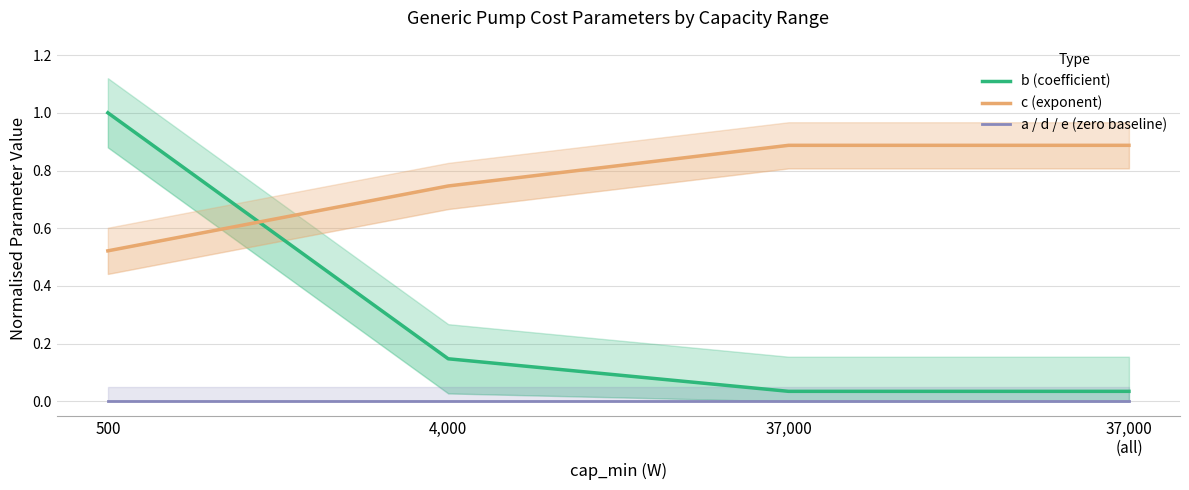

Rank the categories by b (coefficient) value from lowest to highest.

37,000, 37,000
(all), 4,000, 500